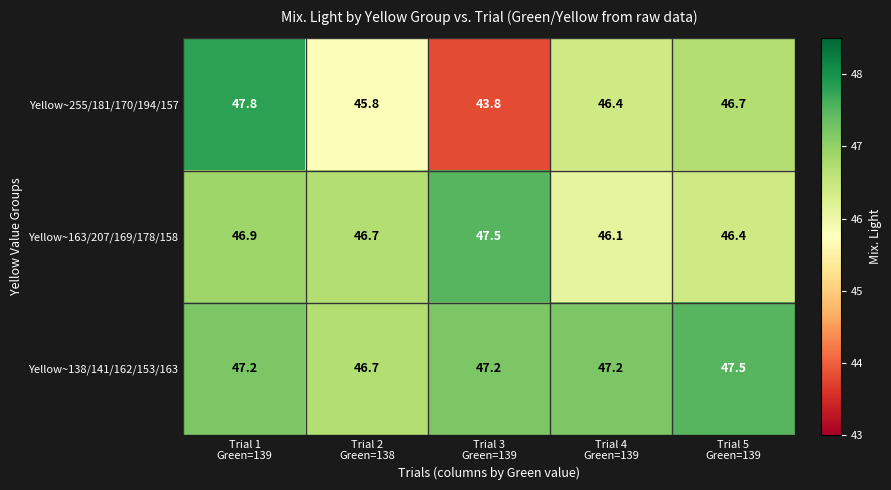

What is the difference between the maximum and minimum values in the Yellow~138/141/162/153/163 series?

0.8